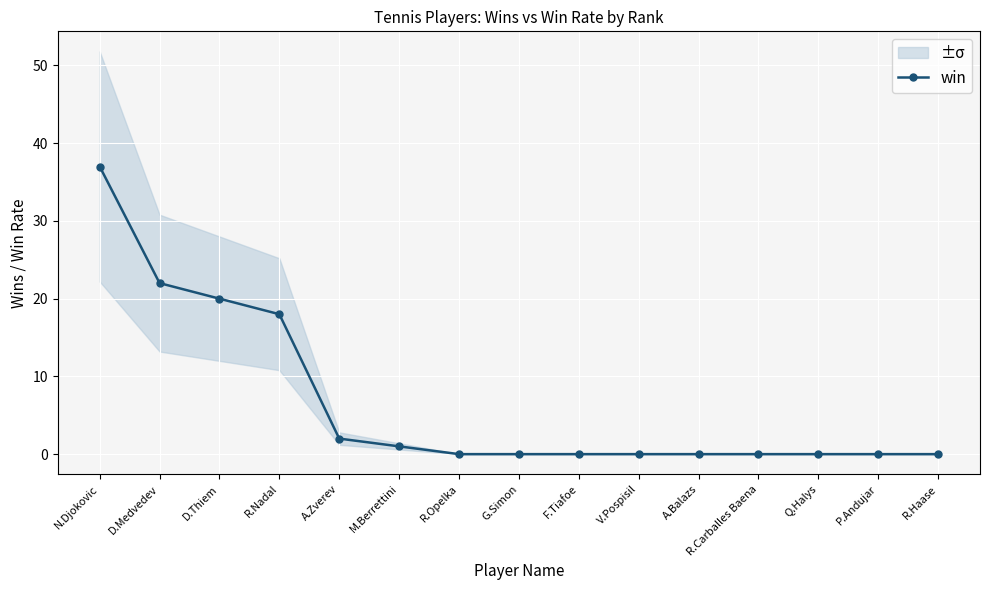

What is the label of the 10th point from the left?

V.Pospisil